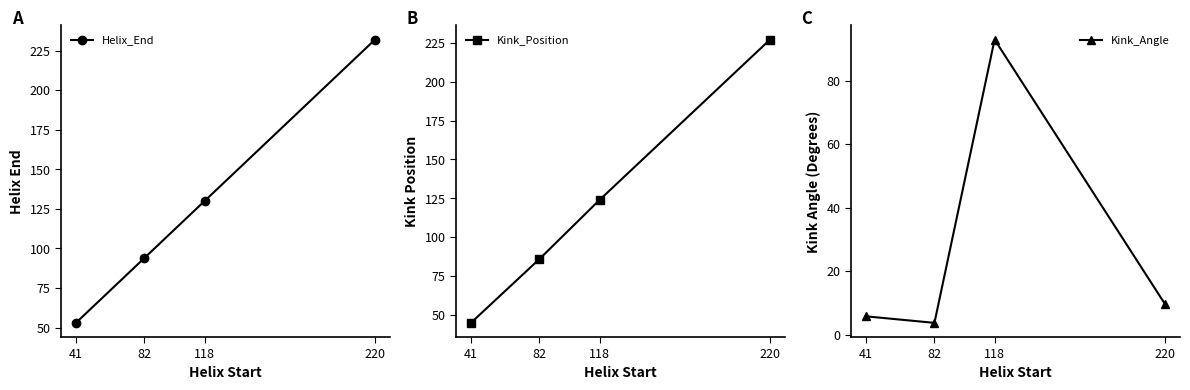

What is the value of the Helix_End point at the 2nd from the left?

94